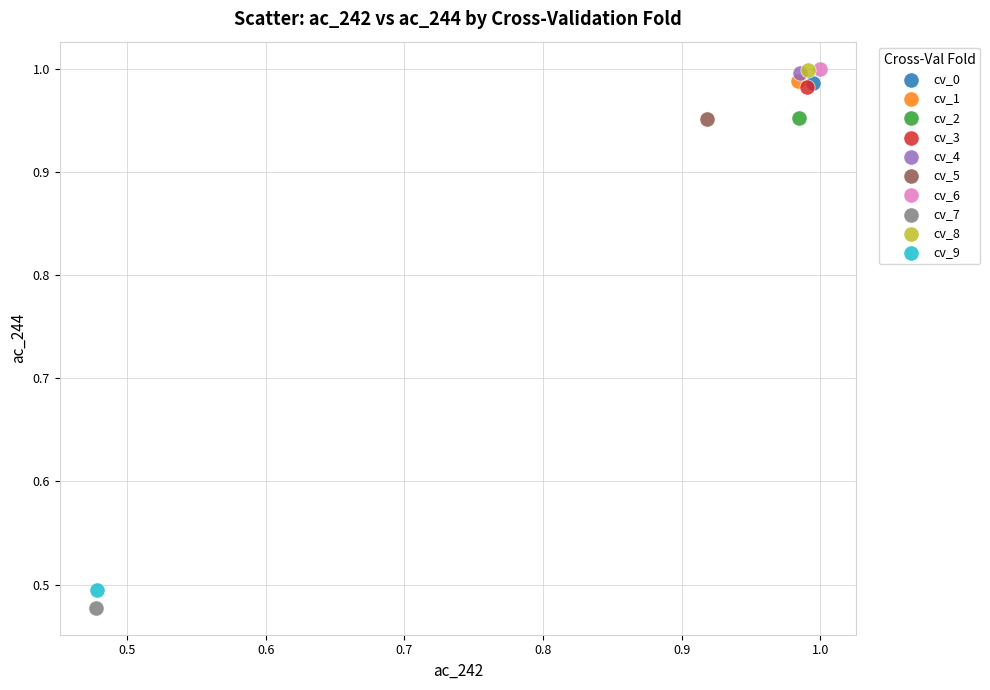

Which series reaches the minimum Y coordinate?

cv_7